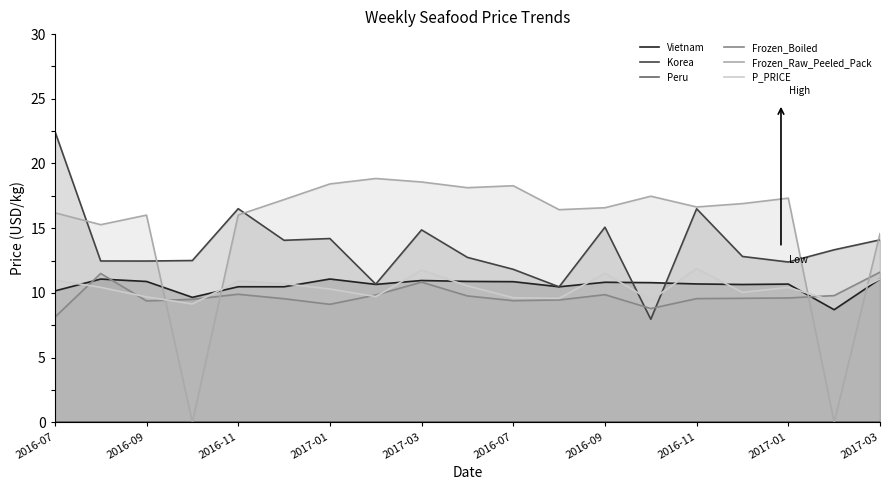

Rank the series at 2016-07 from lowest to highest value.

Peru, Frozen_Boiled, Vietnam, P_PRICE, Frozen_Raw_Peeled_Pack, Korea